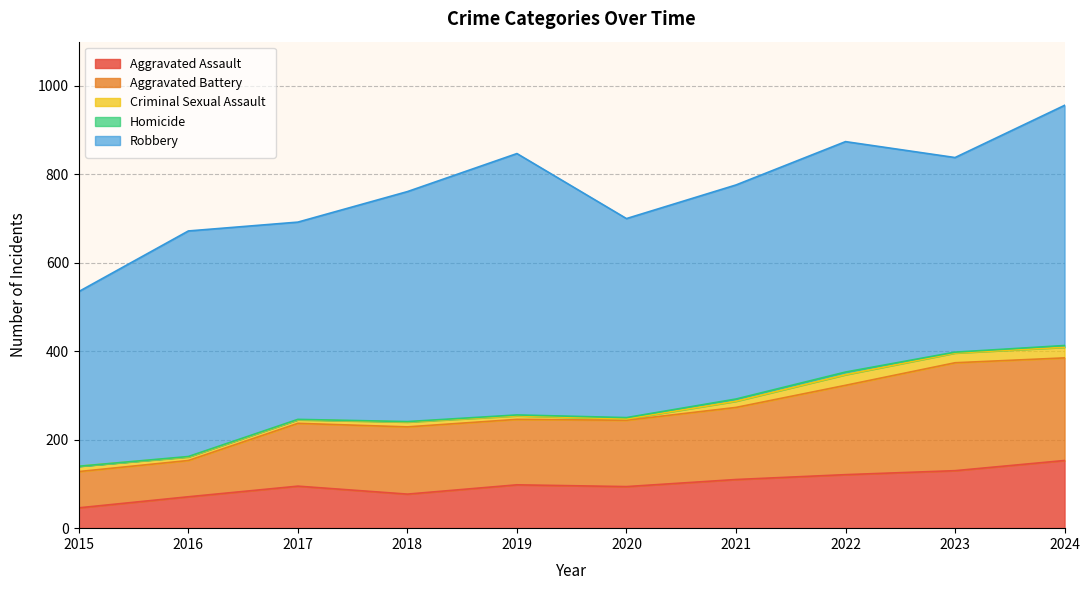

Does the chart display data point markers on the line(s)?

No